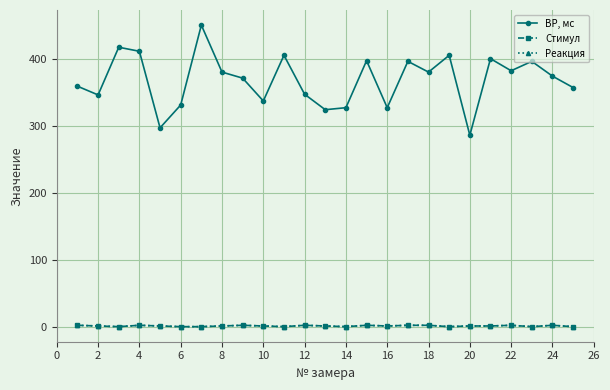

What is the value of the ВР, мс point at the 15th from the left?

397